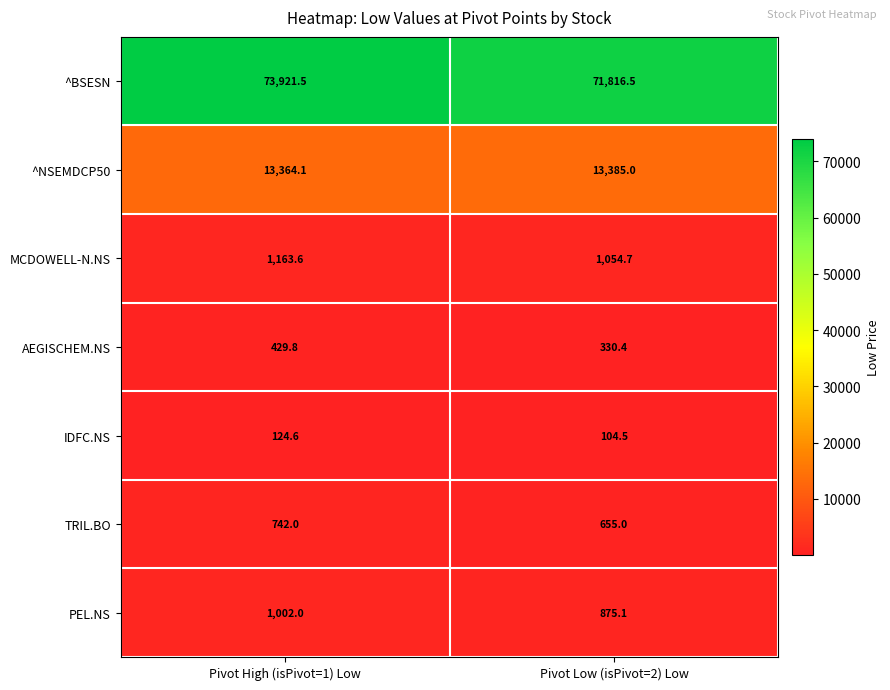

At how many categories does at least one series exceed 63374?

2